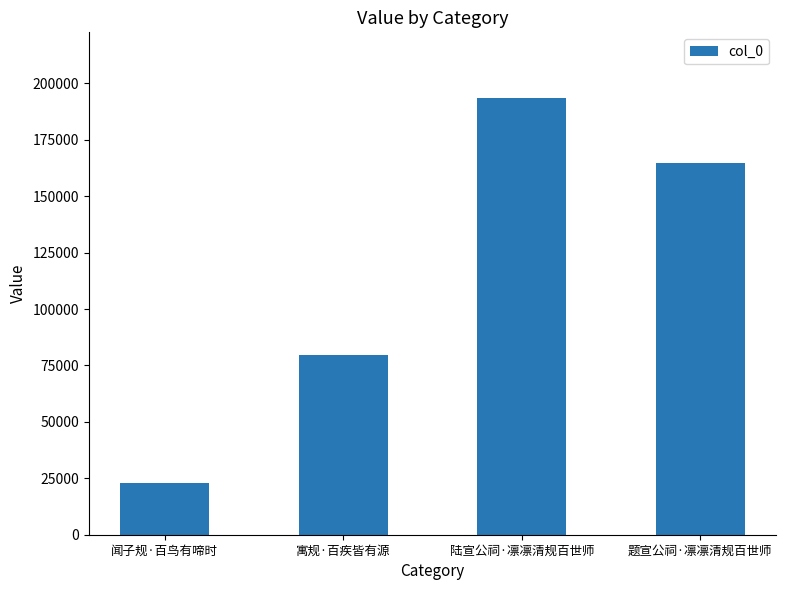

List the labels in order of value, largest first.

陆宣公祠·凛凛清规百世师, 题宣公祠·凛凛清规百世师, 寓规·百疾皆有源, 闻子规·百鸟有啼时